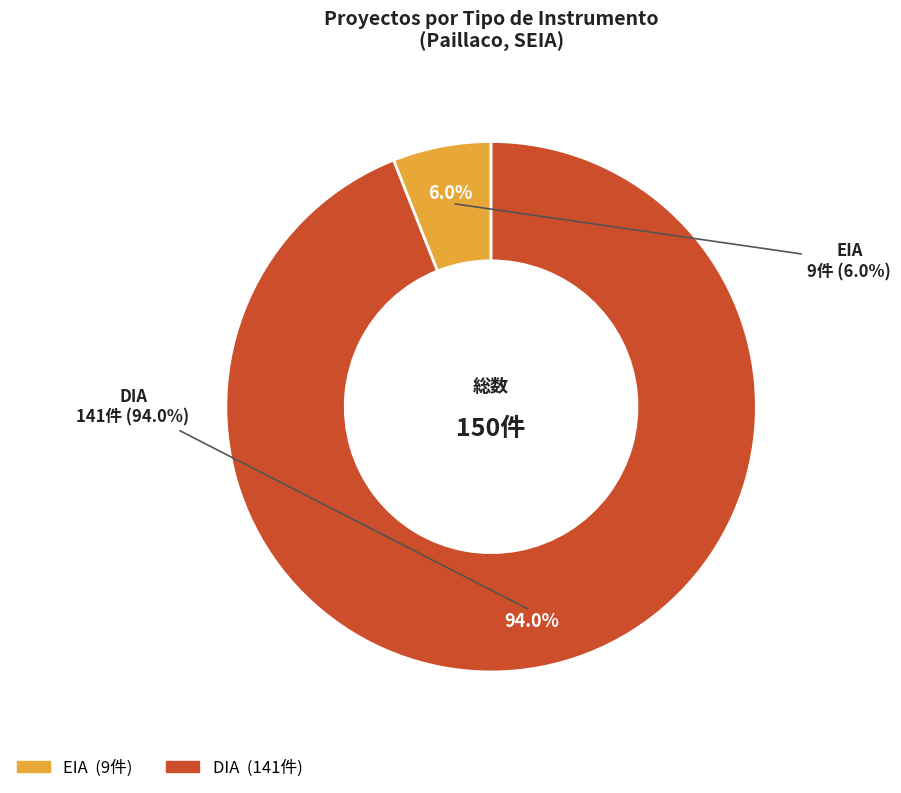

To the nearest percent, what portion does EIA represent?

6%